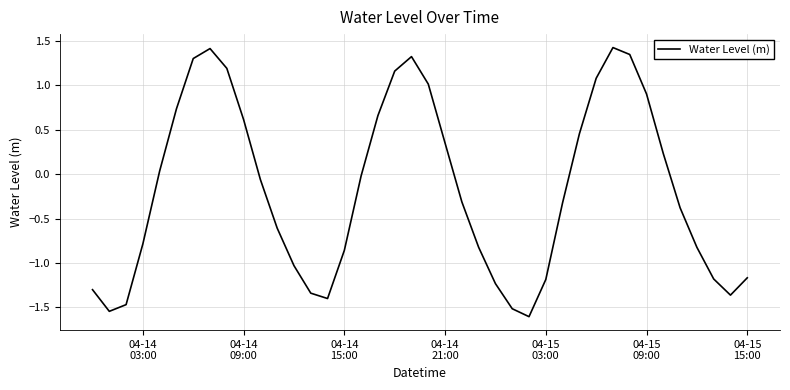

What is the smallest value displayed?

-1.6